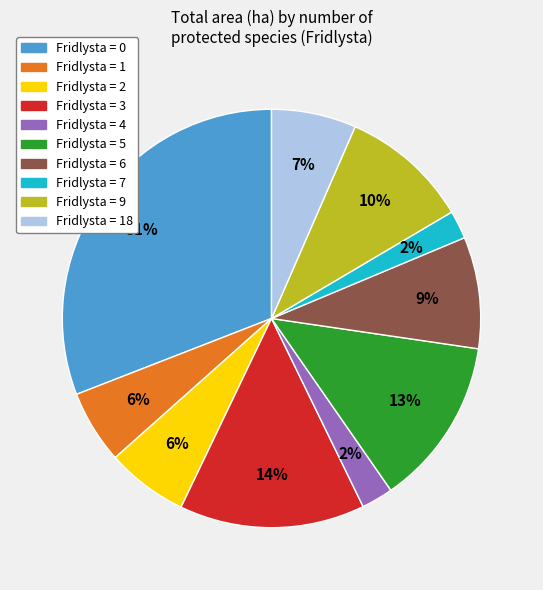

Is there any slice that represents more than half of the pie?

No